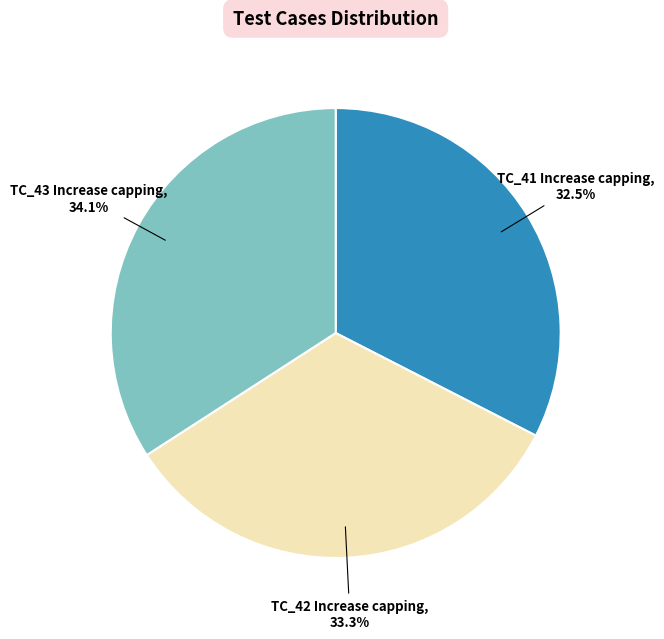

Is there a majority slice in this chart?

No